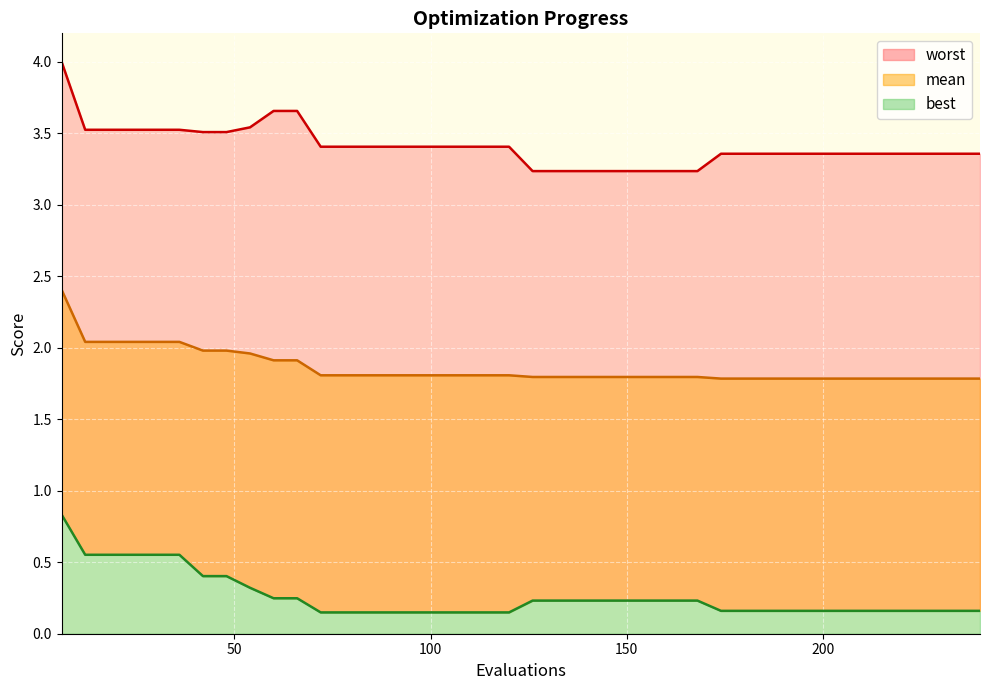

The best series shows 0.2 at 198. True or false?

True